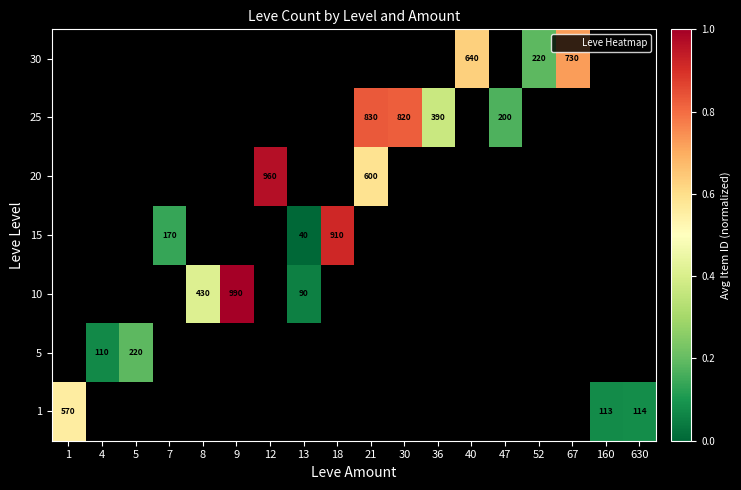

Which label corresponds to the smallest value in the chart?

13